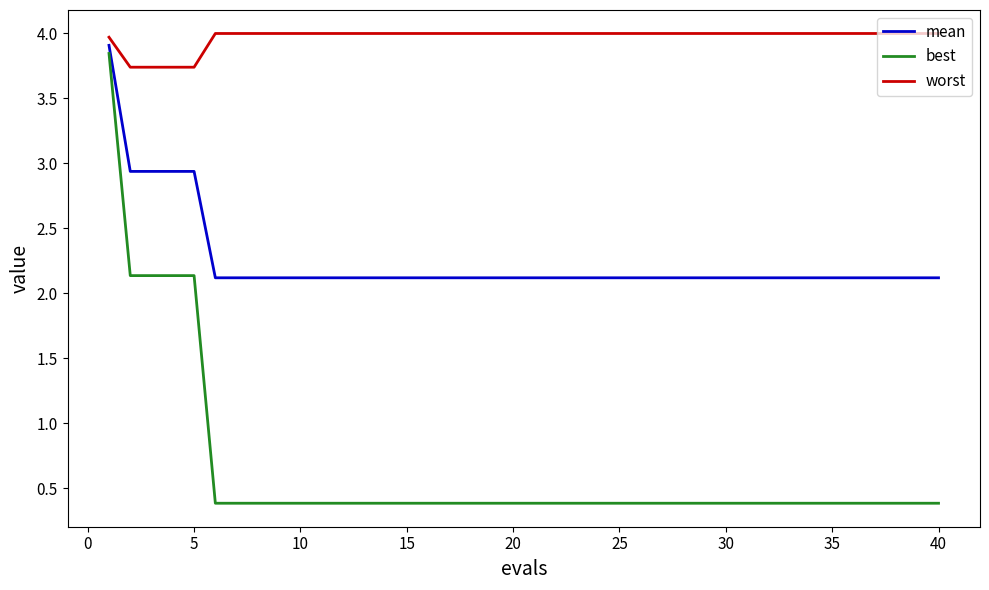

Rank the series by their average value, from lowest to highest.

best, mean, worst